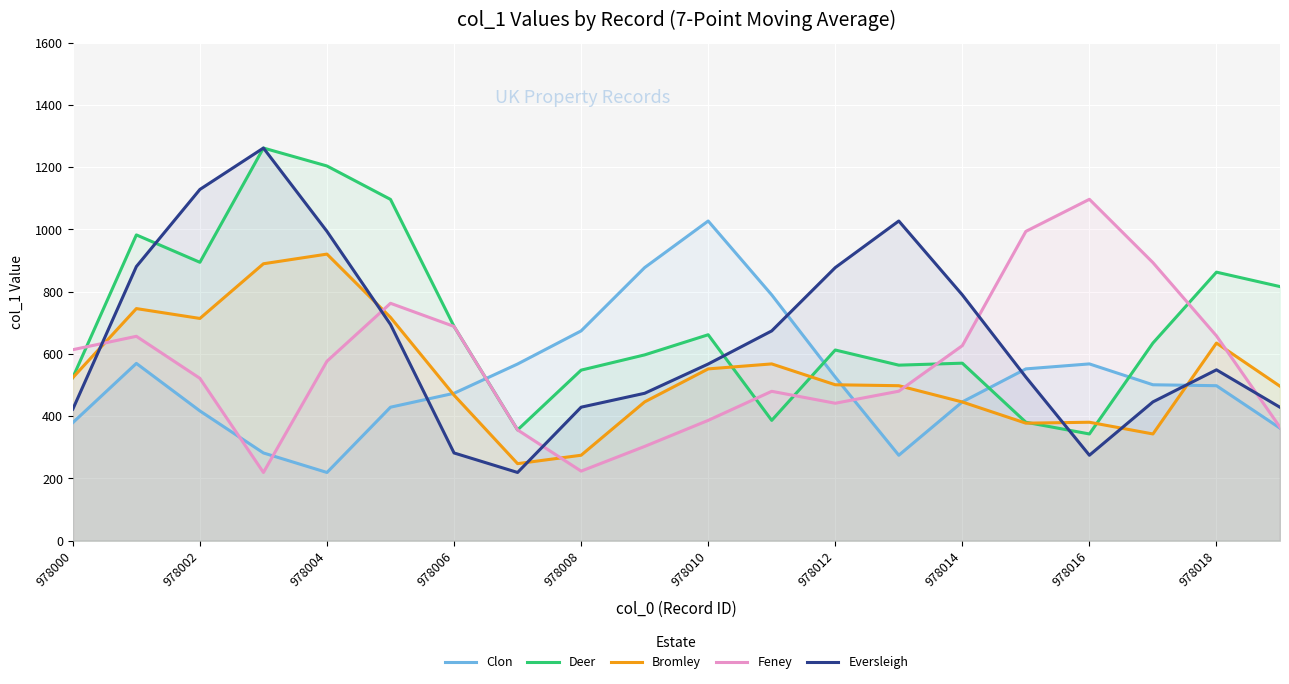

Between 978000 and 978012, which series saw the biggest shift?

Eversleigh